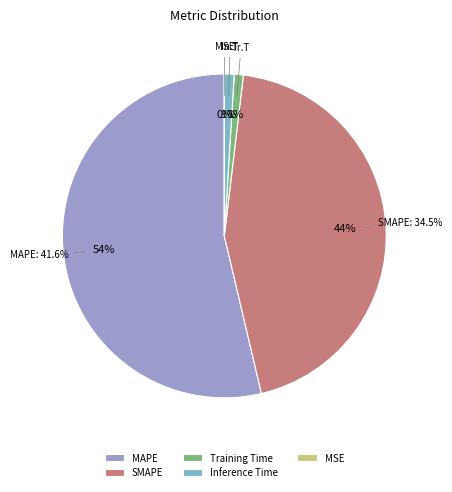

Is it true that MSE is 1% of the pie?

False